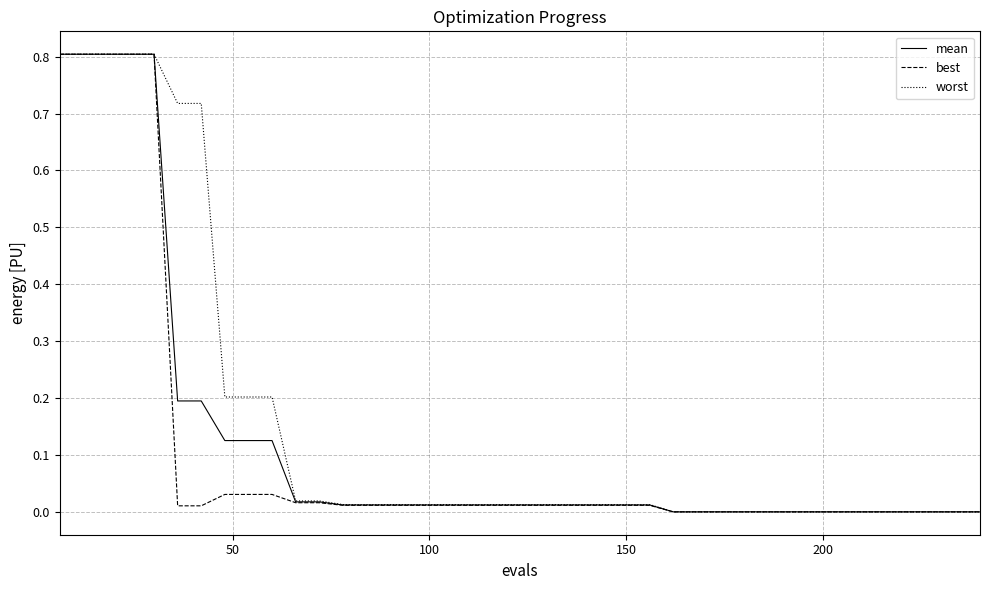

Which series has the largest range (max minus min)?

best